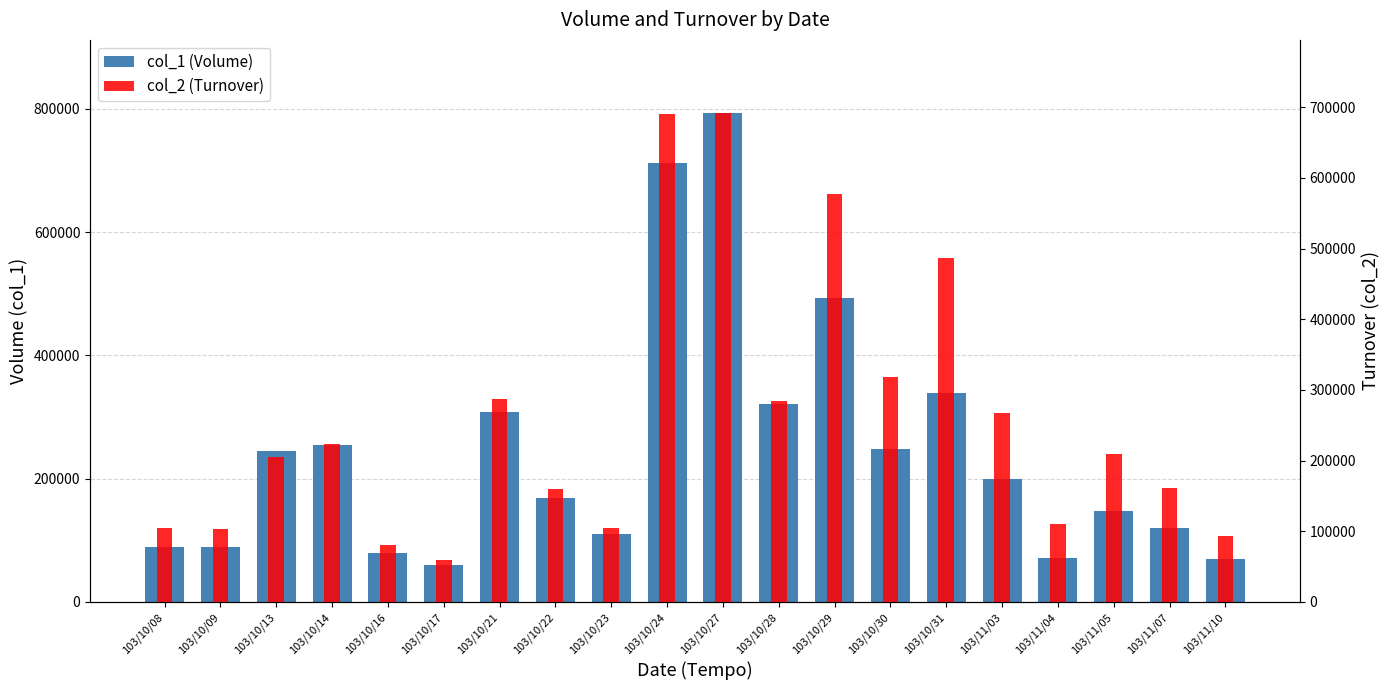

What is the difference between the col_1 (Volume) values at 103/10/16 and 103/10/23?

30000